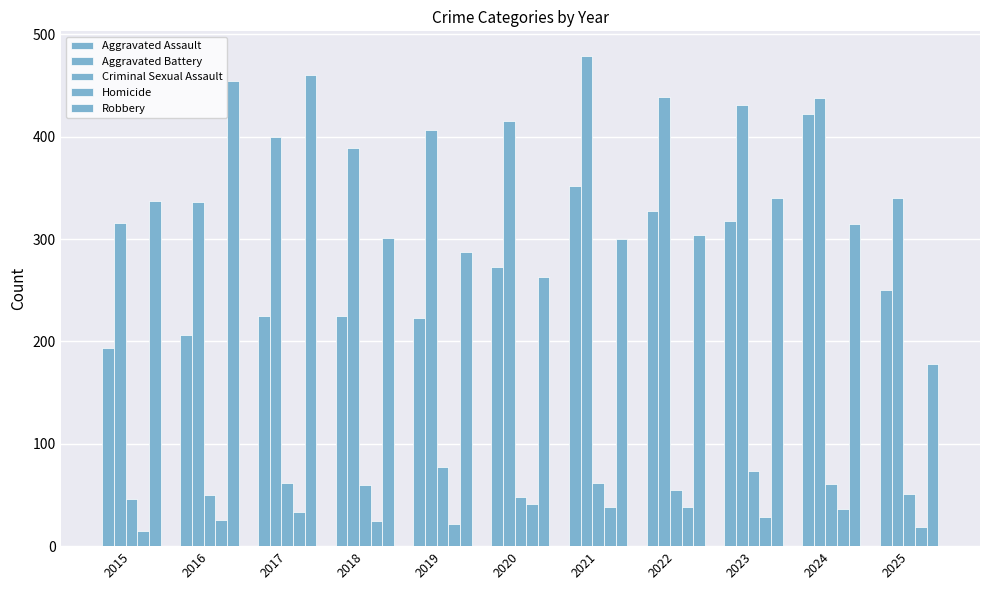

What is the spread (max minus min) of values at 2020?

374